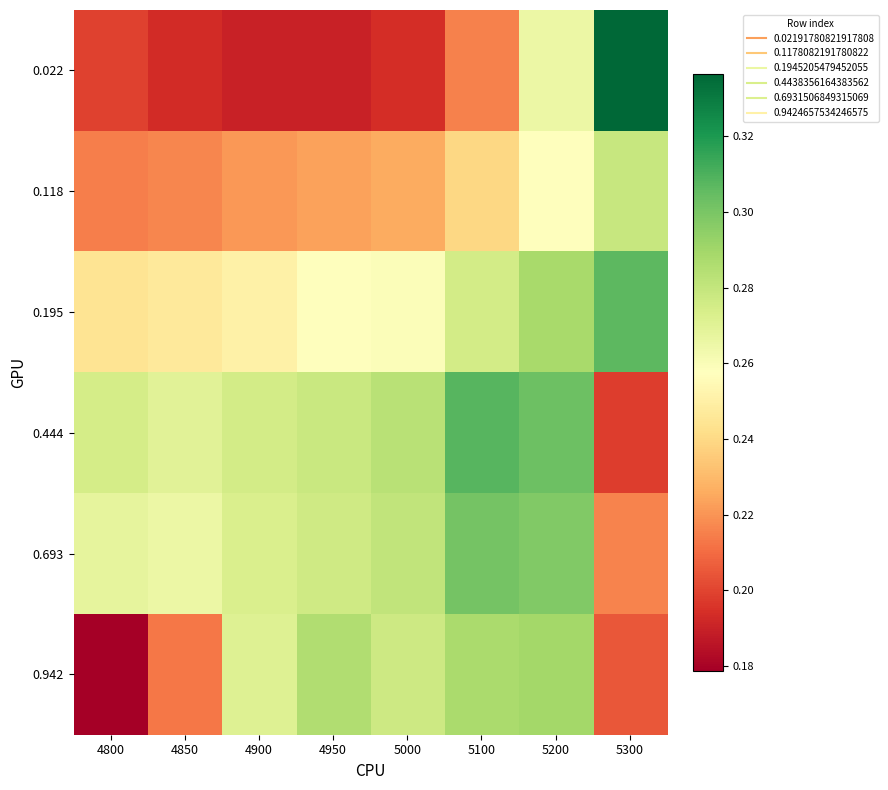

Which series changed the most between 4900 and 5100?

0.444